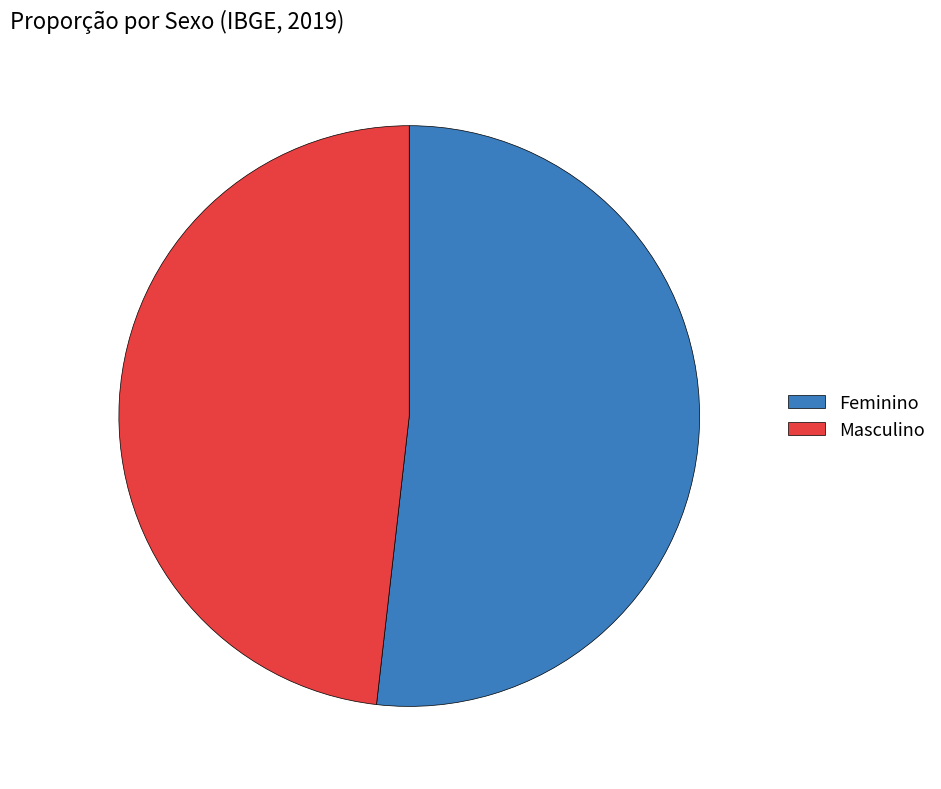

Which category has the biggest portion of the pie?

Feminino